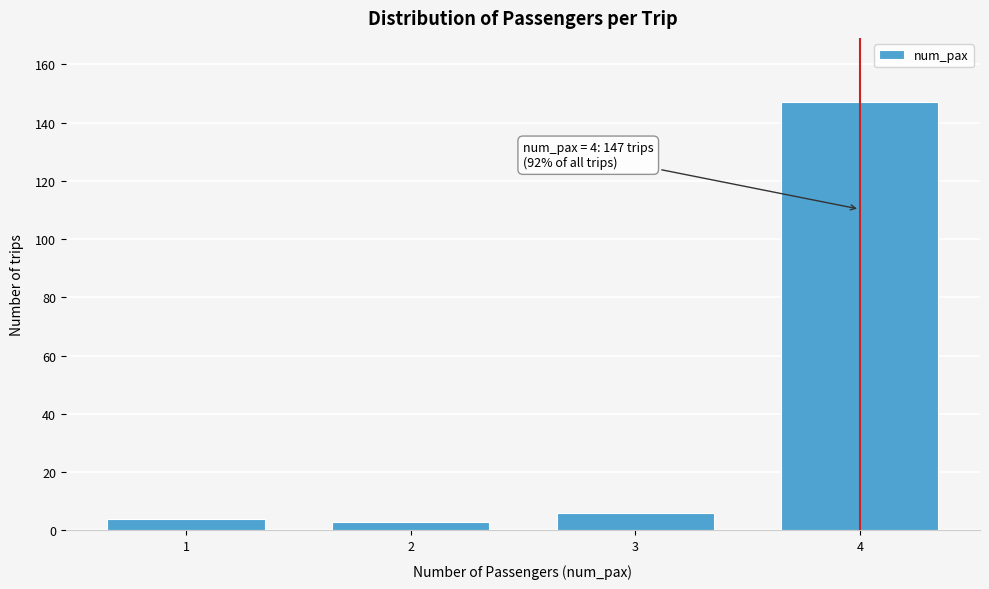

Reading left to right, what are all the values shown in this chart?

1=4	2=3	3=6	4=147